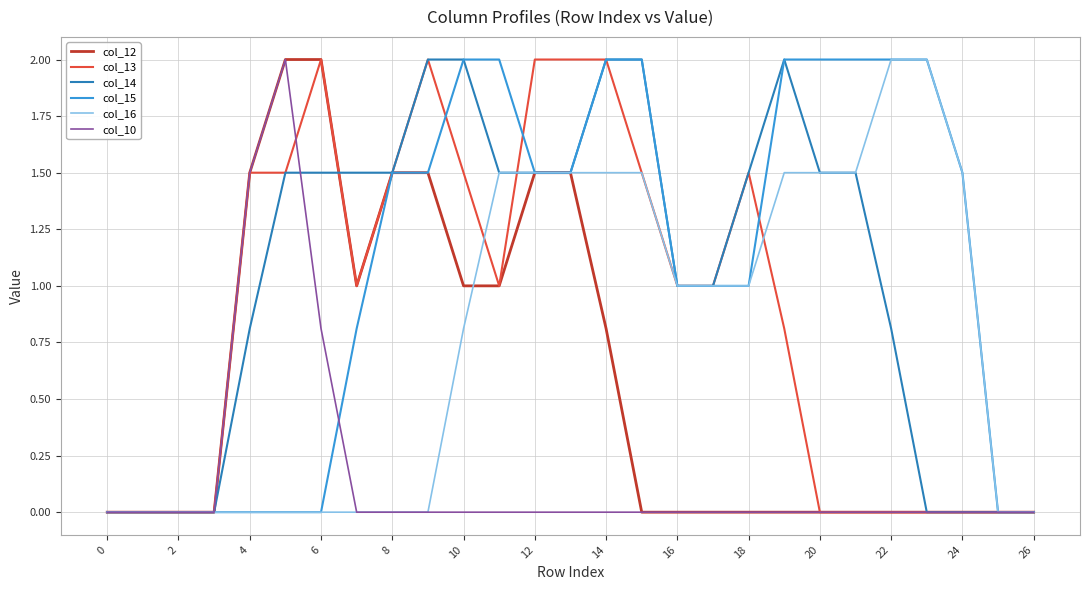

What is the maximum value for col_12?

2.0